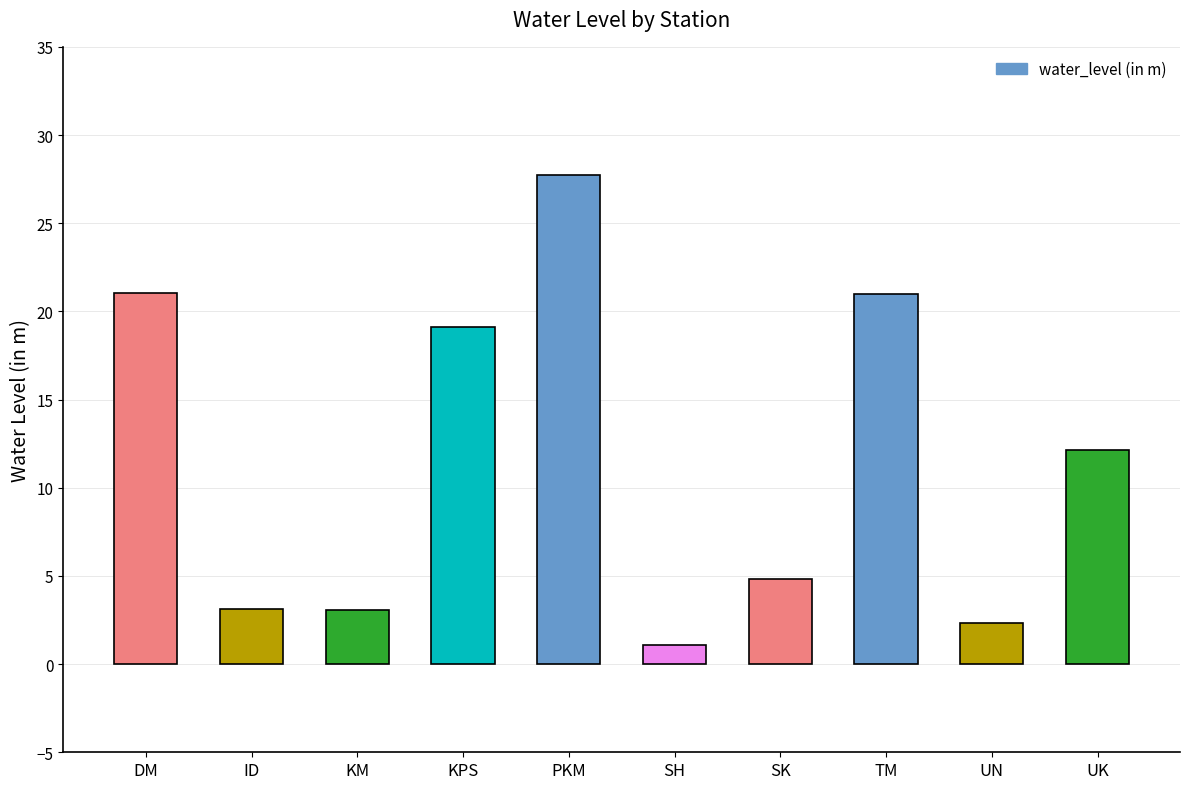

What is the minimum value shown in the chart?

1.1